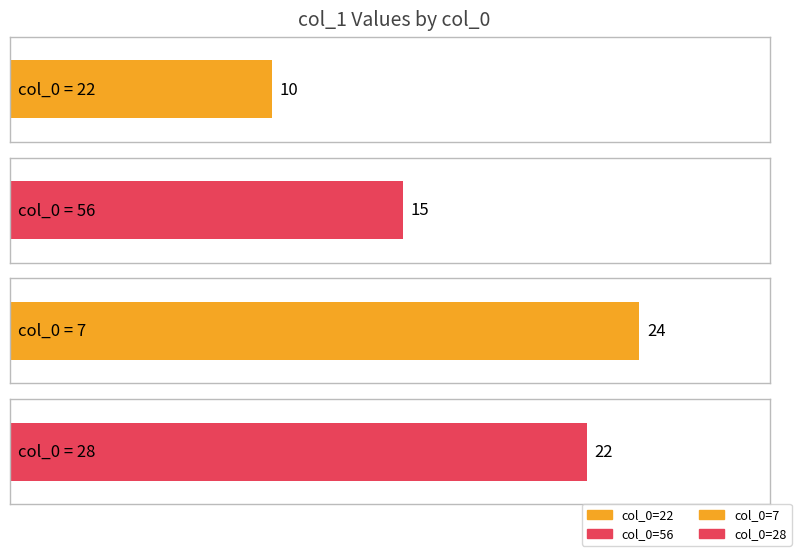

What is the change in value from 56 to 28?

+7